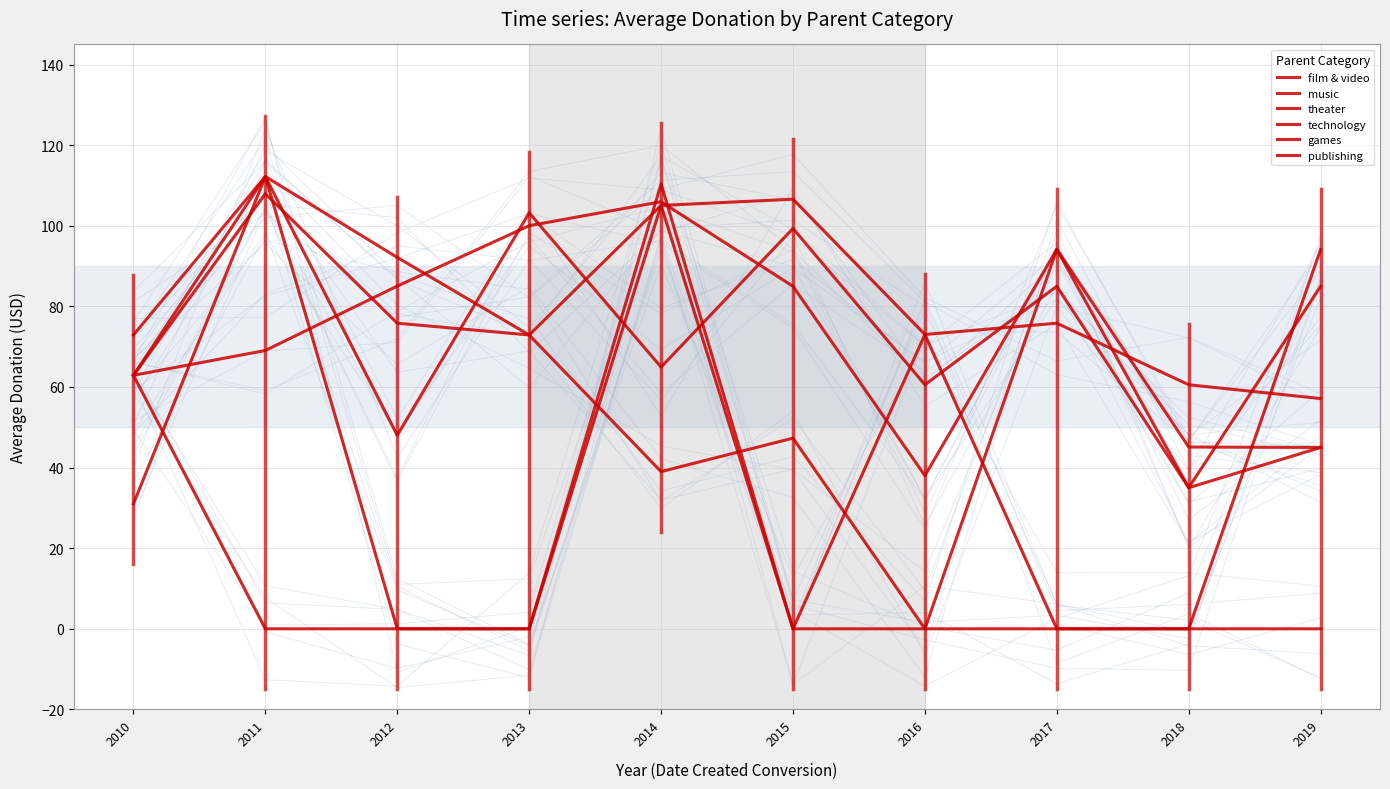

Which series ends up on top after the final intersection of technology and theater?

technology